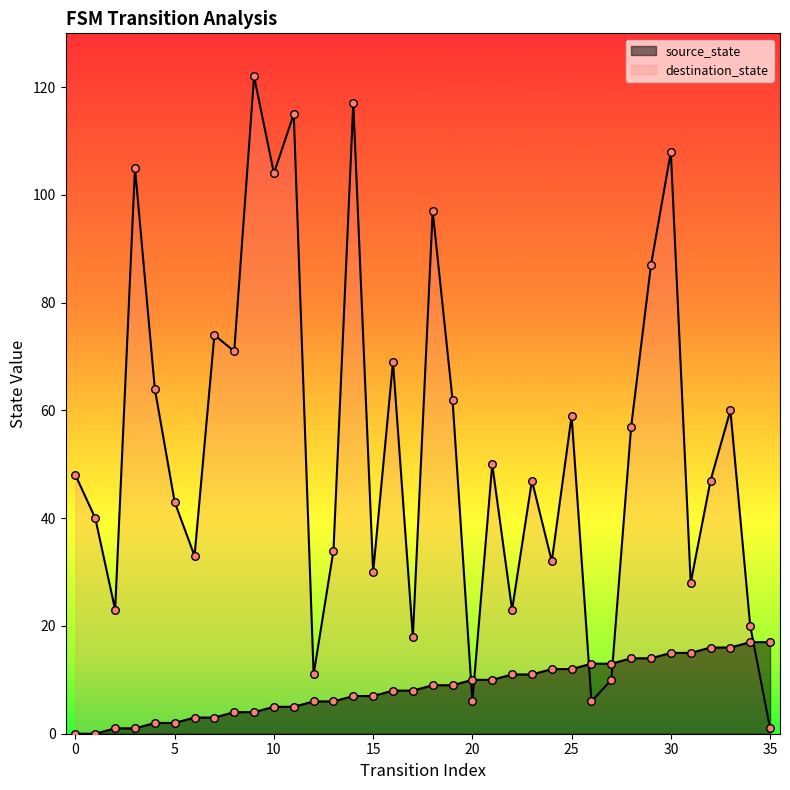

Which series reaches the minimum Y coordinate?

source_state